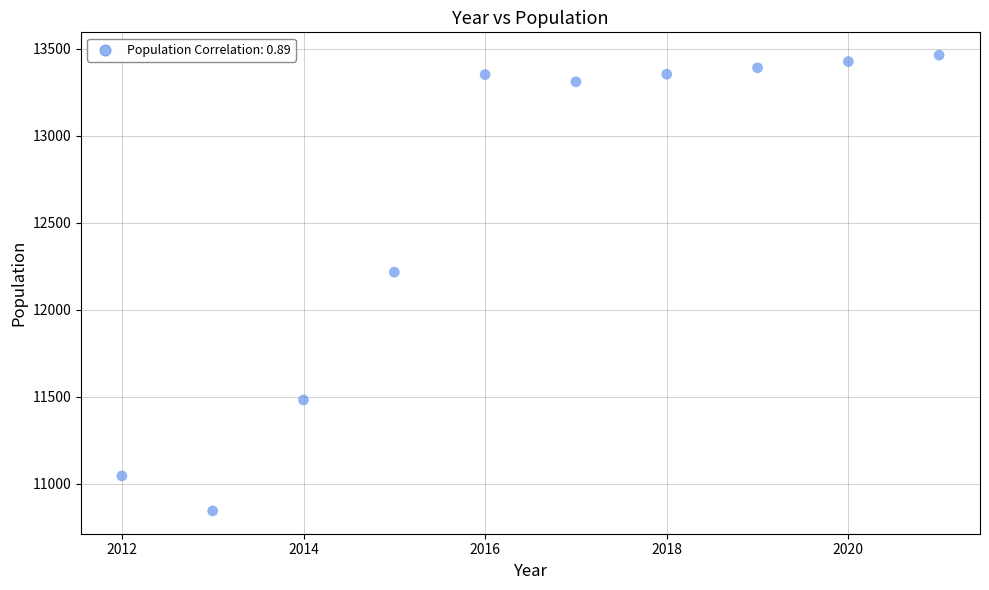

What is the range of Y values (max minus min)?

2617